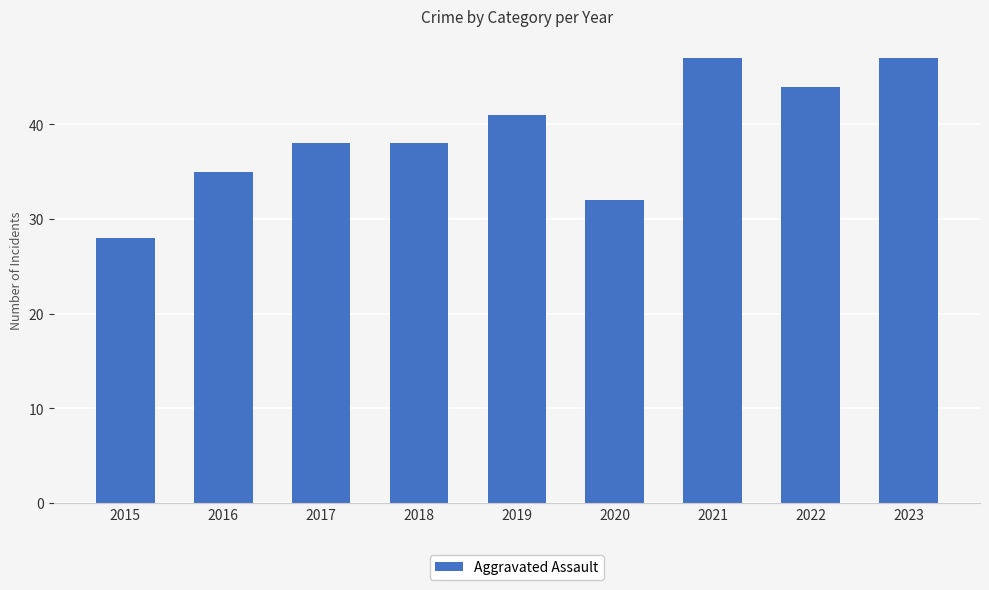

Count the number of data series in this chart.

1